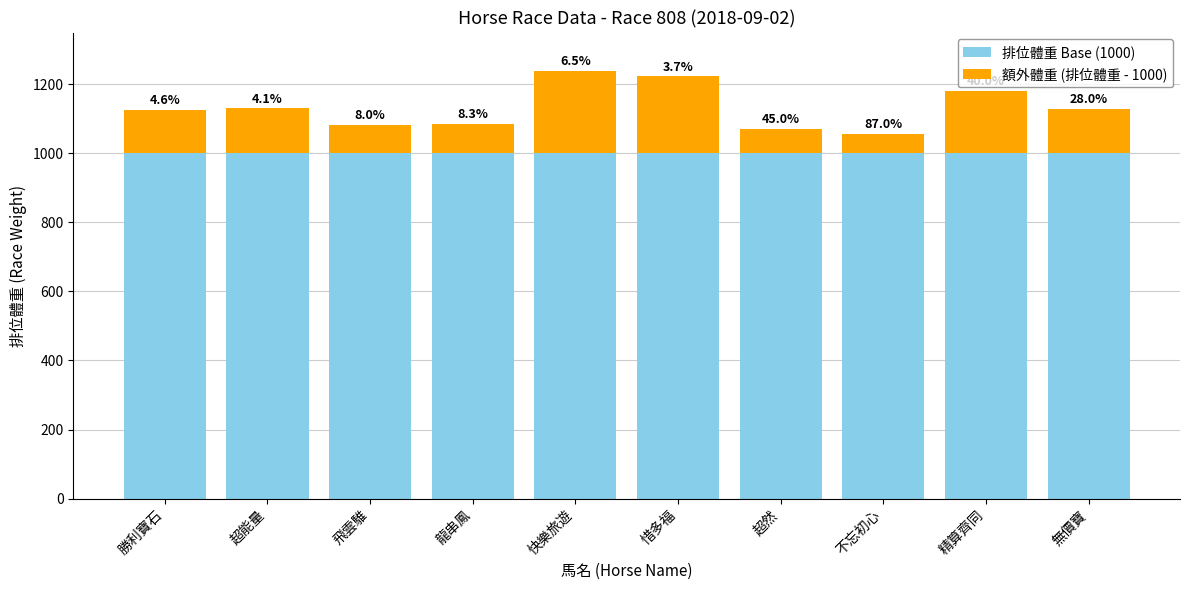

The 額外體重 (排位體重 - 1000) series shows 180 at 精算齊同. True or false?

True